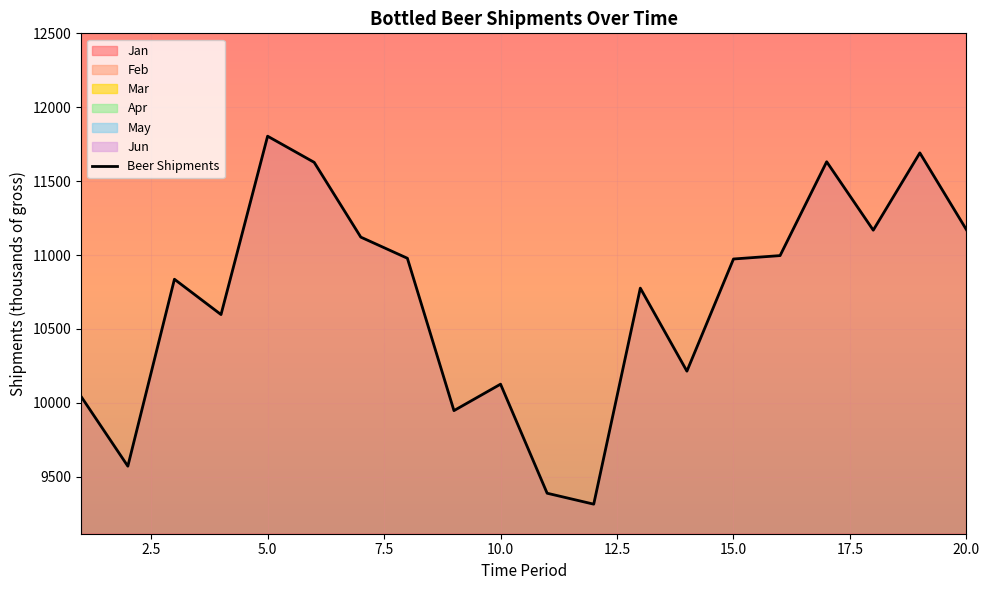

True or false: May has more than 0 interior local peaks.

True